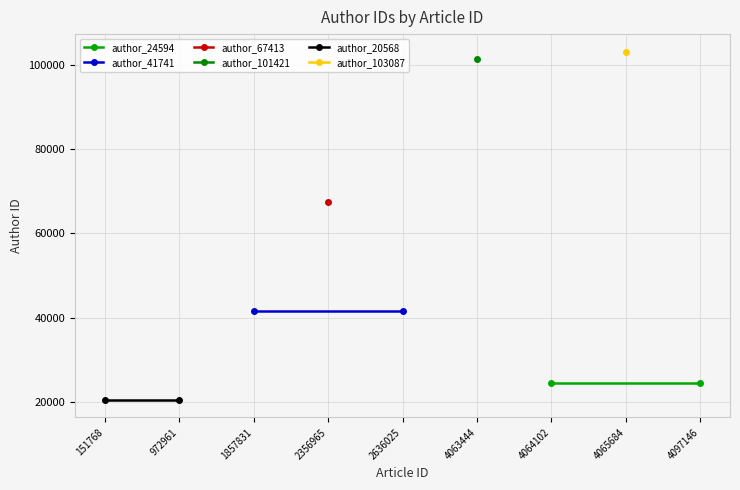

What is the maximum value for author_41741?

41741